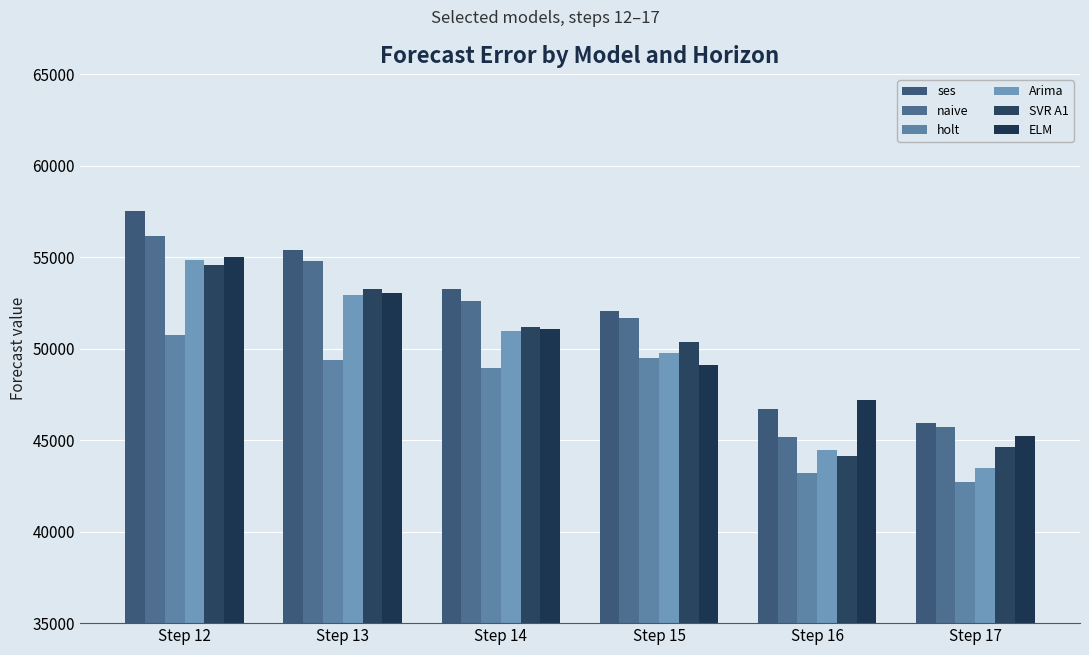

How many bars are there in each group?

6